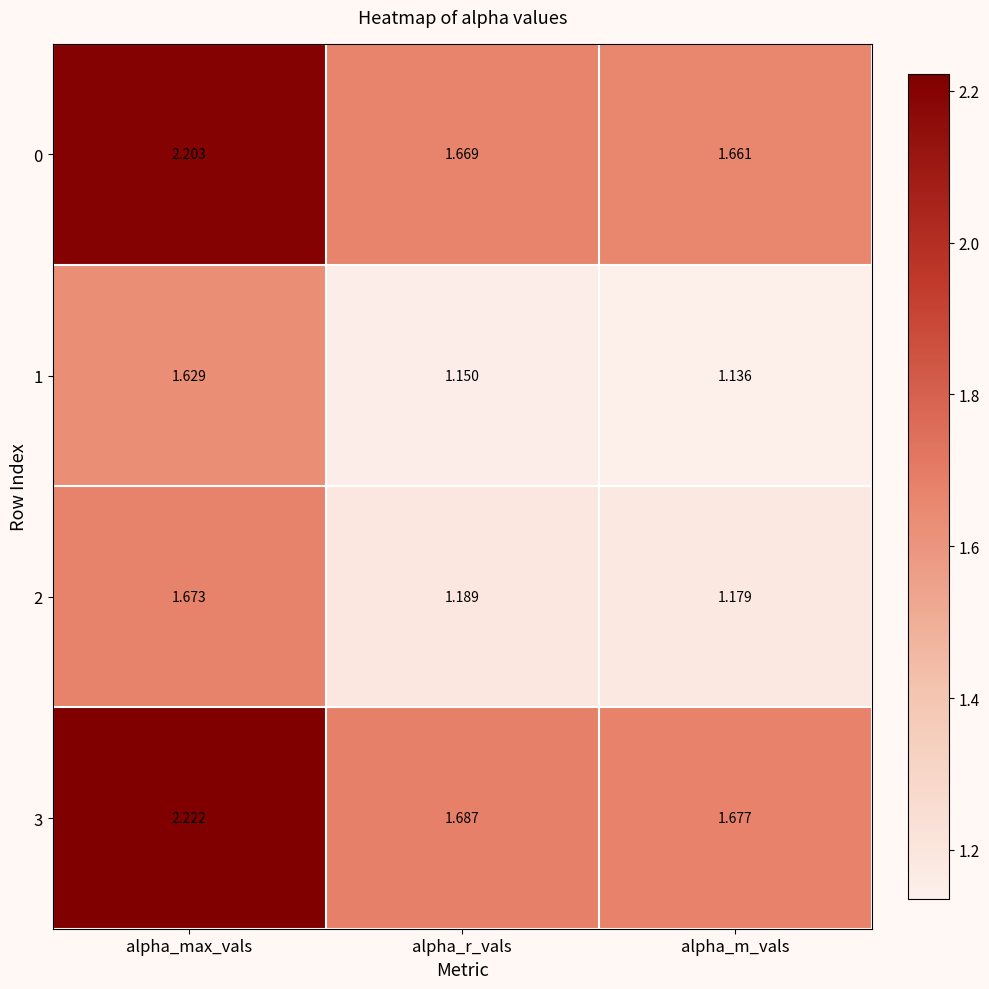

Is the value of 0 at alpha_r_vals greater than the value of 2 at alpha_m_vals?

Yes